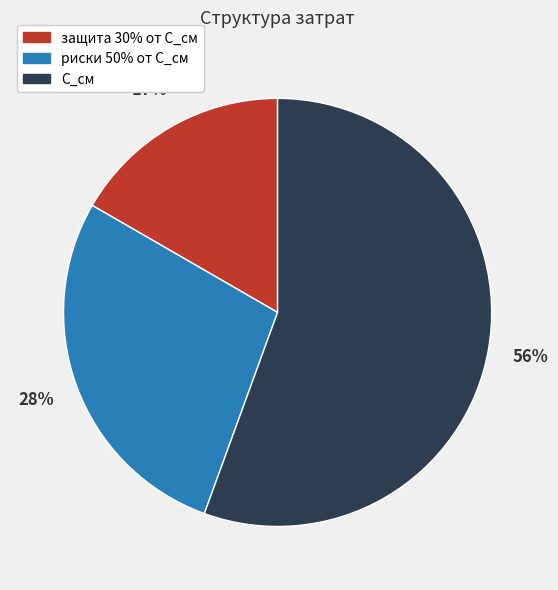

Between С_см and защита 30% от С_см, which is larger?

С_см